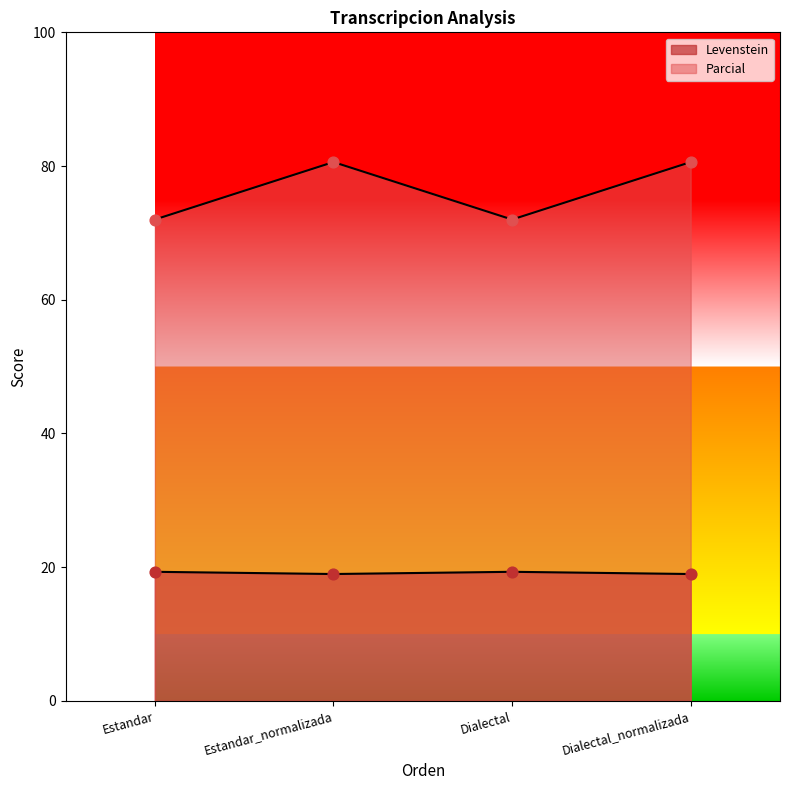

Which series has the largest total across all categories?

Levenstein